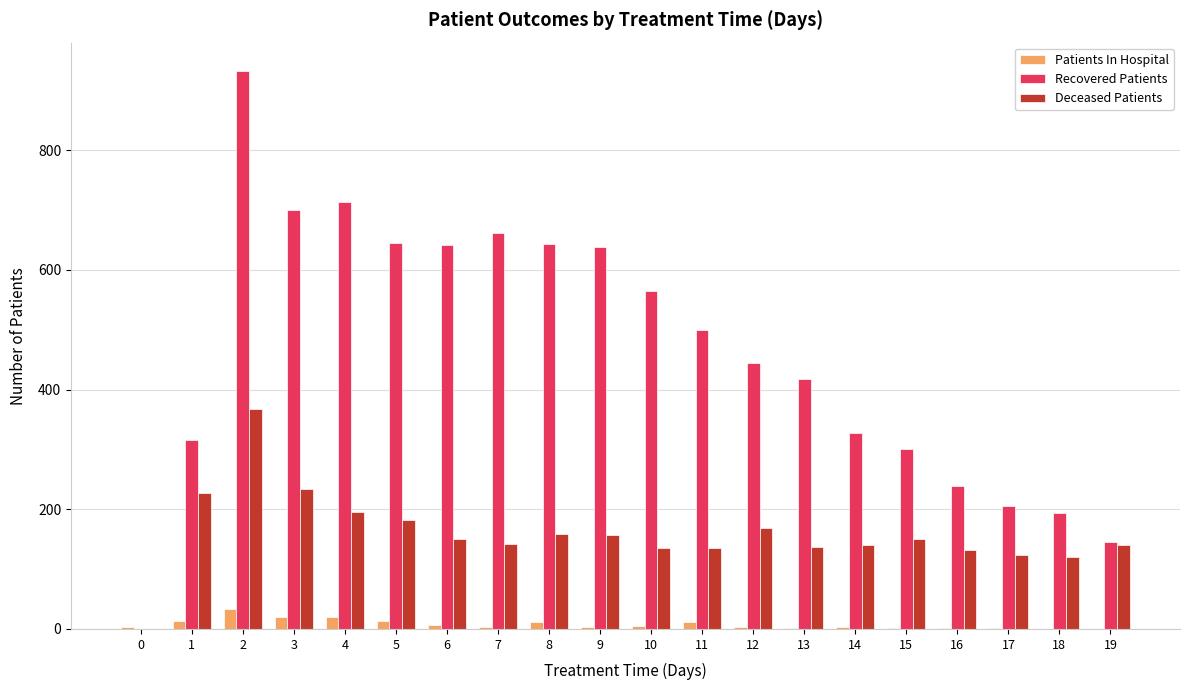

Is the value of Patients In Hospital at 5 greater than the value of Deceased Patients at 2?

No